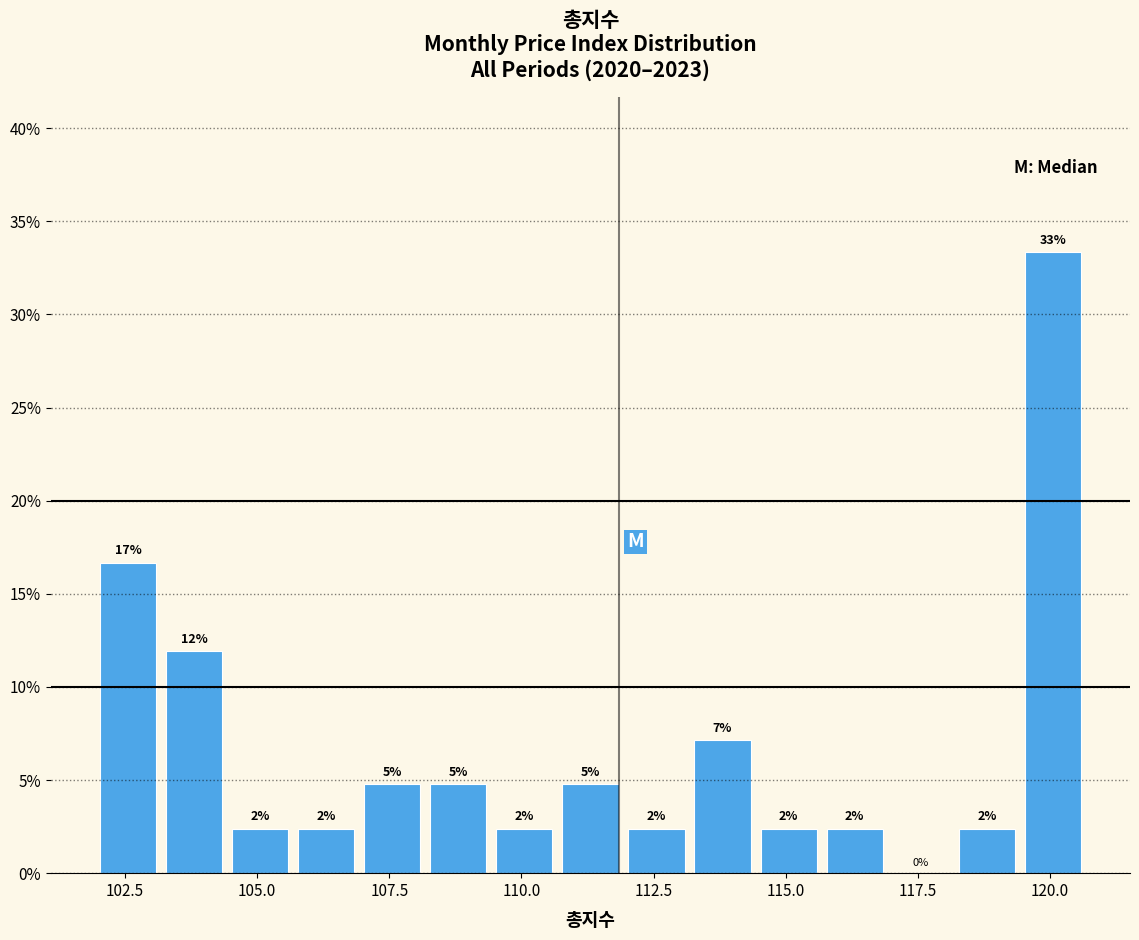

Read against the x-axis, roughly where is the centre of the tallest bar?

120.0